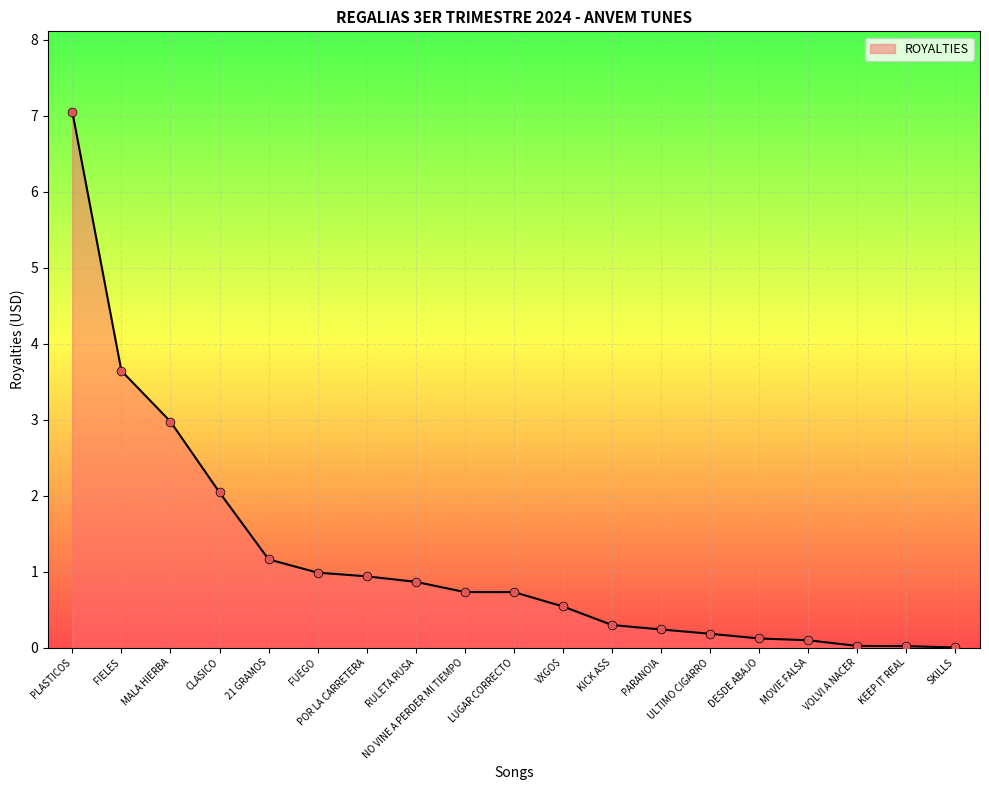

Which has a higher value, MOVIE FALSA or FUEGO?

FUEGO